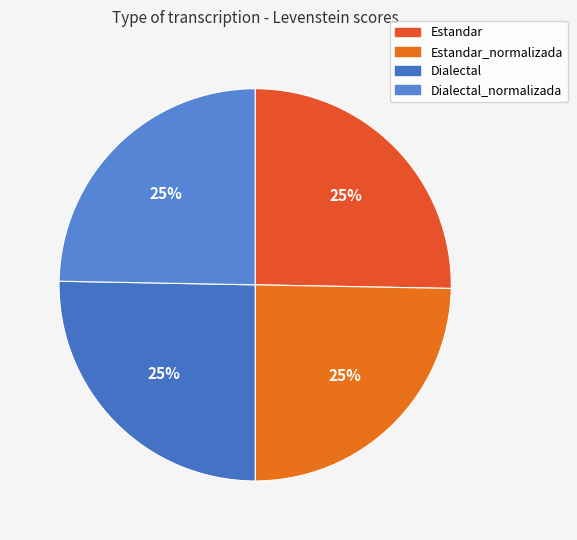

To the nearest percent, what is the average slice percentage?

25%